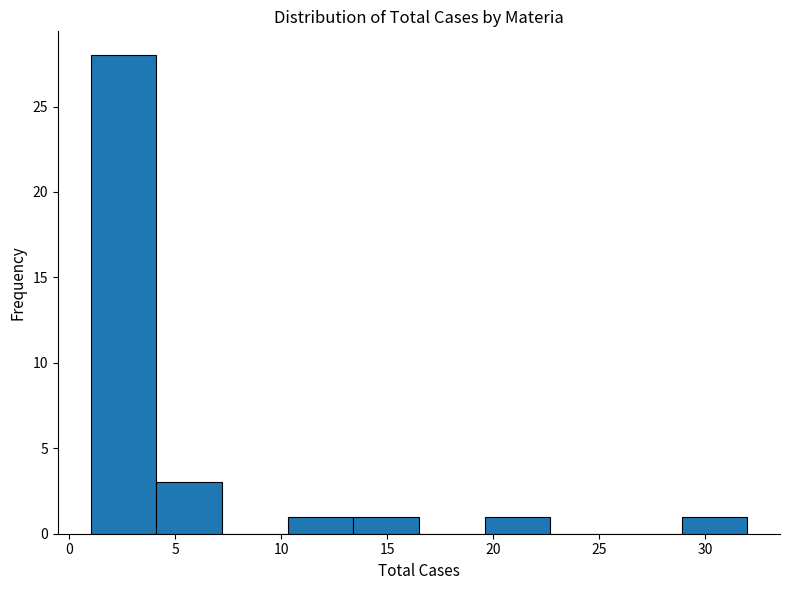

Reading left to right, transcribe this chart: for each bar, give the range it covers on the x-axis and its height. Neither the bar edges nor the heights are printed on the chart, so give them approximately, as read against the axes.

1.0 to 4.1: 28
4.1 to 7.2: 3
7.2 to 10.3: 0
10.3 to 13.4: 1
13.4 to 16.5: 1
16.5 to 19.6: 0
19.6 to 22.7: 1
22.7 to 25.8: 0
25.8 to 28.9: 0
28.9 to 32.0: 1